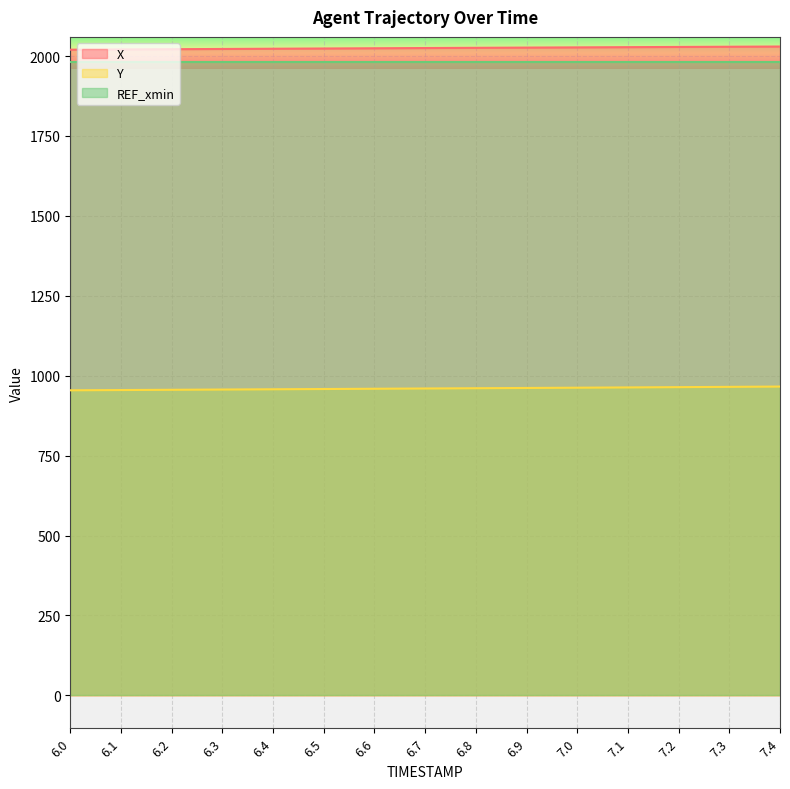

True or false: X has more than 2 points higher than both neighbors.

False